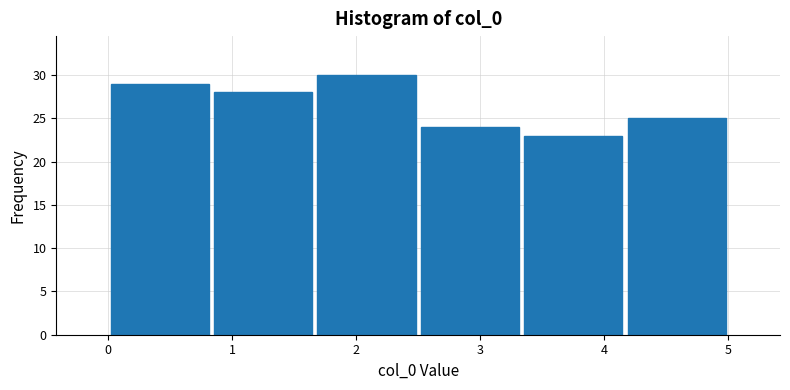

Over which range of the x-axis is the bar tallest?

1.7 to 2.5